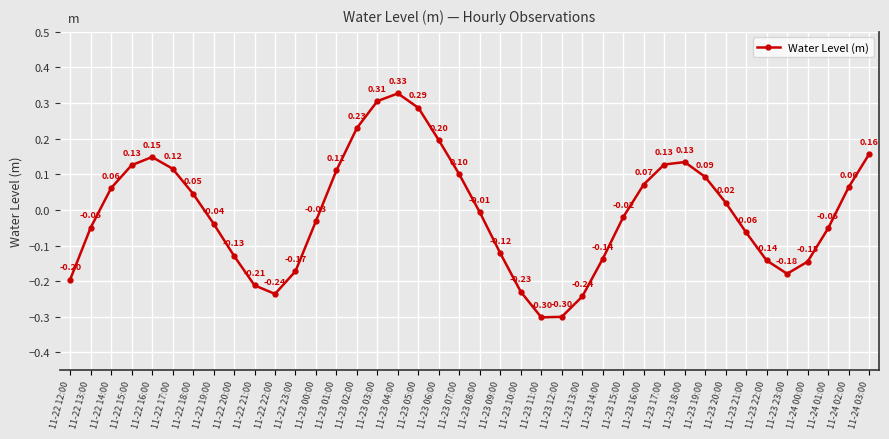

How many points are higher than both their immediate neighbors (excluding endpoints)?

3